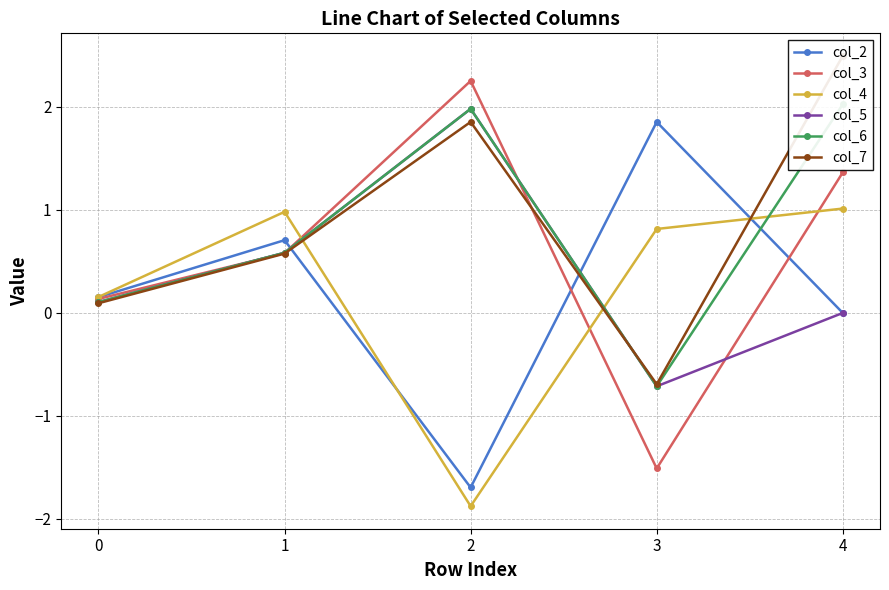

Read the col_4 value at 4.

1.0